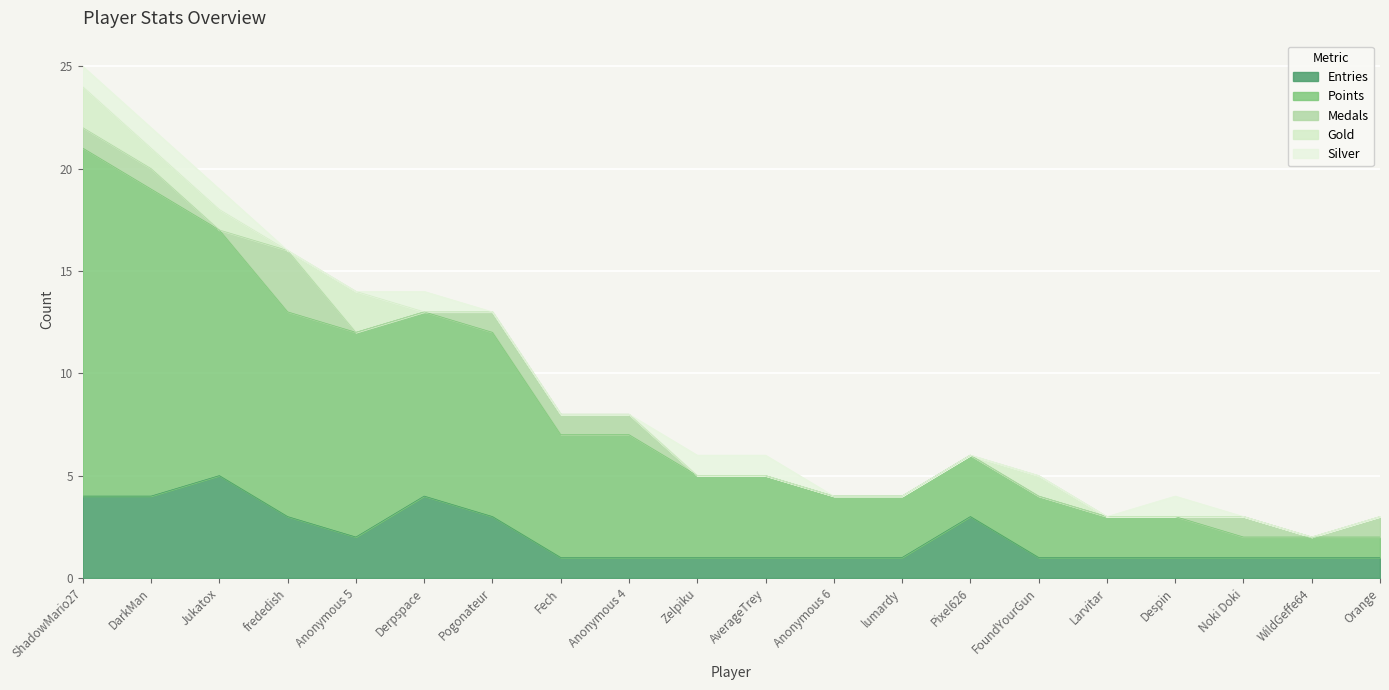

How many values in the Silver series exceed 0?

7